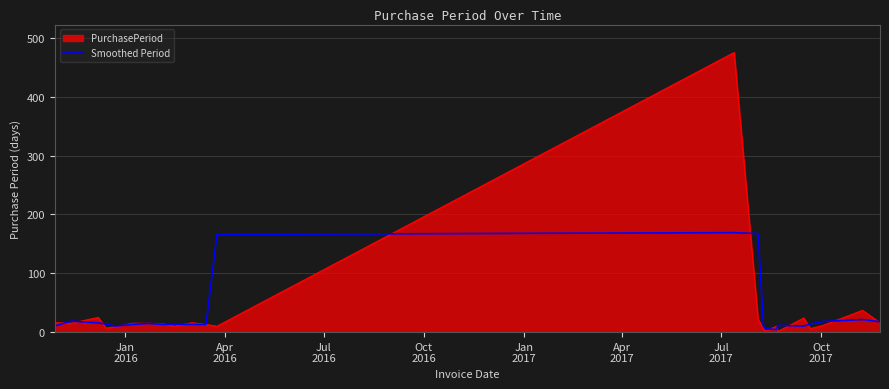

Which series has the largest range (max minus min)?

PurchasePeriod